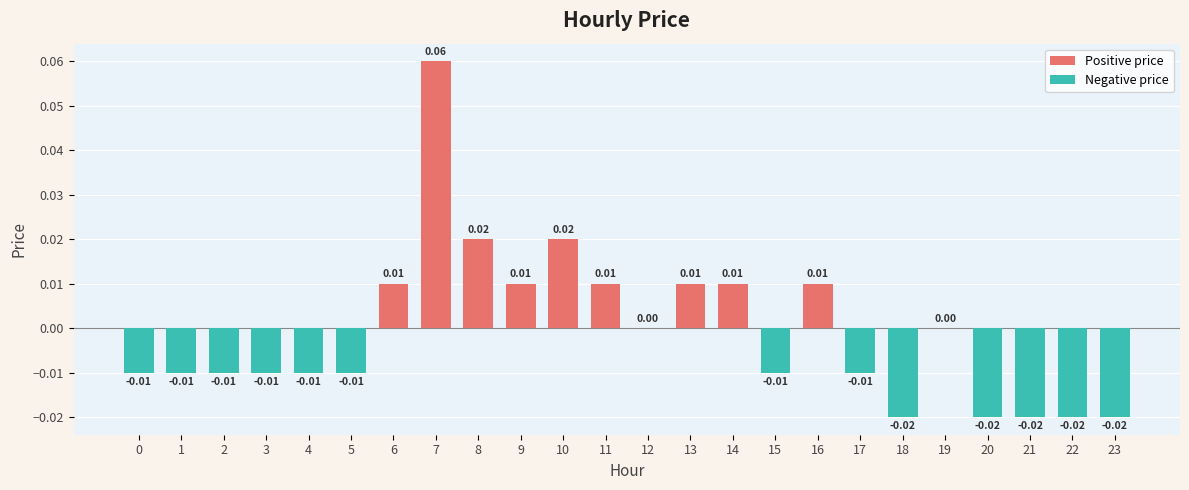

Between 14 and 21, which is larger?

14